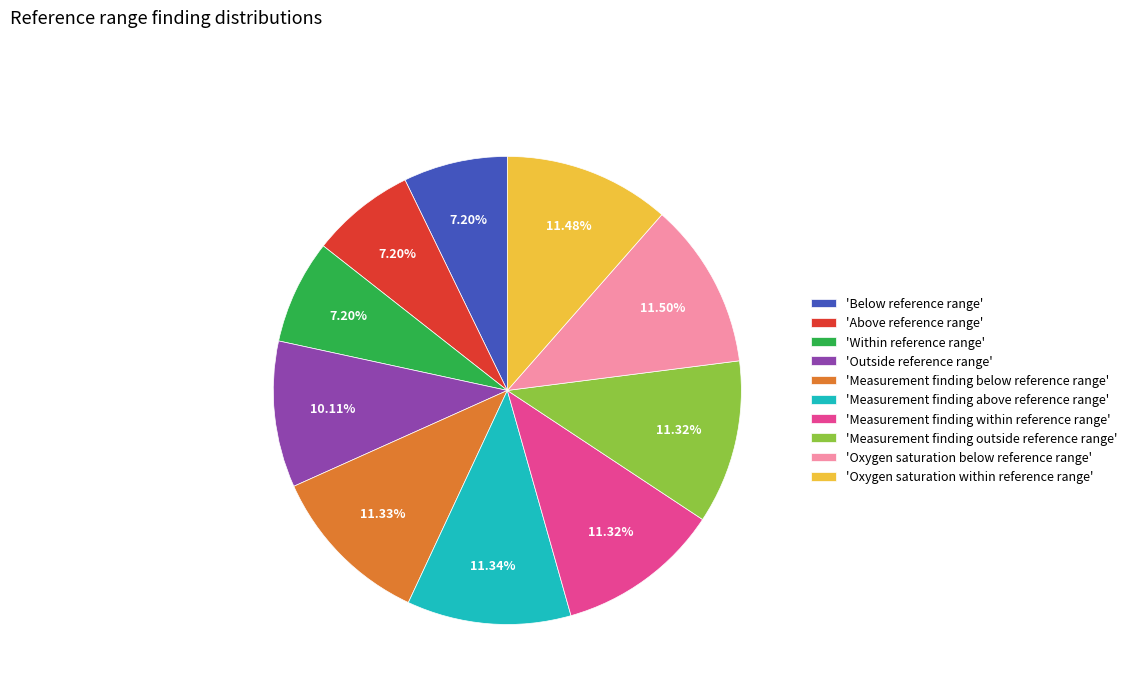

Approximately how many times larger is the value at 'Measurement finding within reference range' compared to 'Above reference range'?

1.6